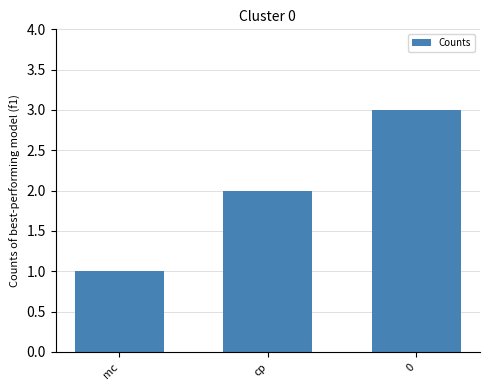

Which has a higher value, cp or mc?

cp